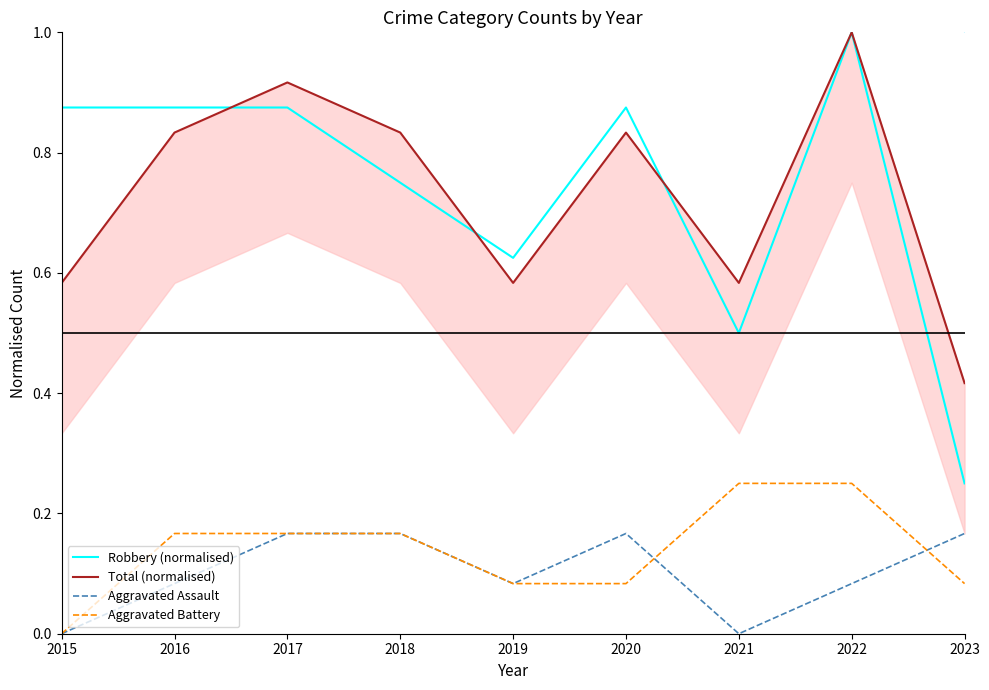

Reading left to right, what are all the values shown in this chart?

Robbery (normalised): 0.9	0.9	0.9	0.8	0.6	0.9	0.5	1.0	0.2
Total (normalised): 0.6	0.8	0.9	0.8	0.6	0.8	0.6	1.0	0.4
Aggravated Assault: 0.0	0.1	0.2	0.2	0.1	0.2	0.0	0.1	0.2
Aggravated Battery: 0.0	0.2	0.2	0.2	0.1	0.1	0.2	0.2	0.1